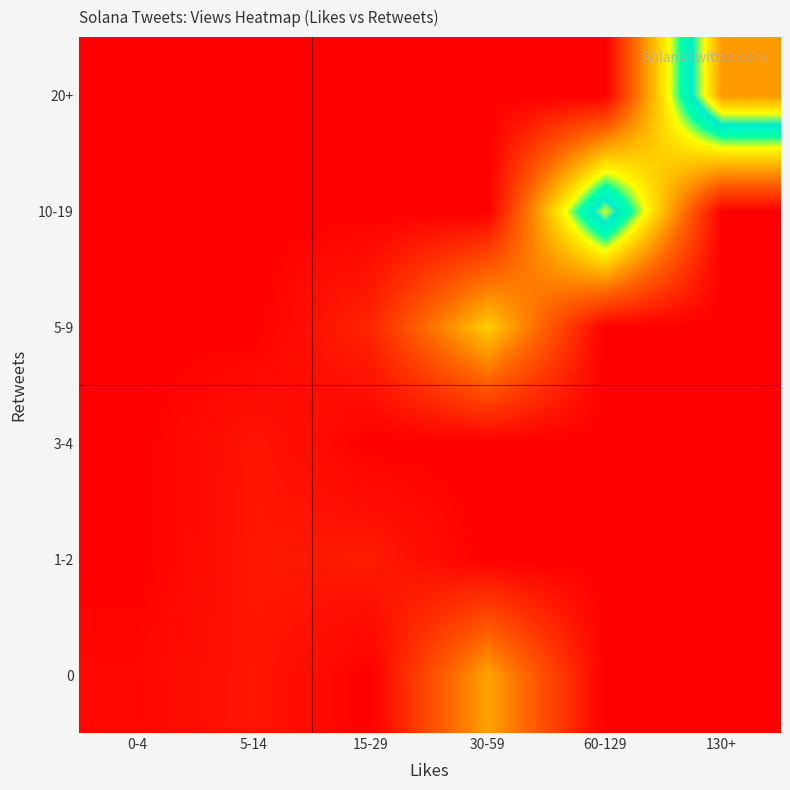

At which category is the sum across all series the highest?

130+